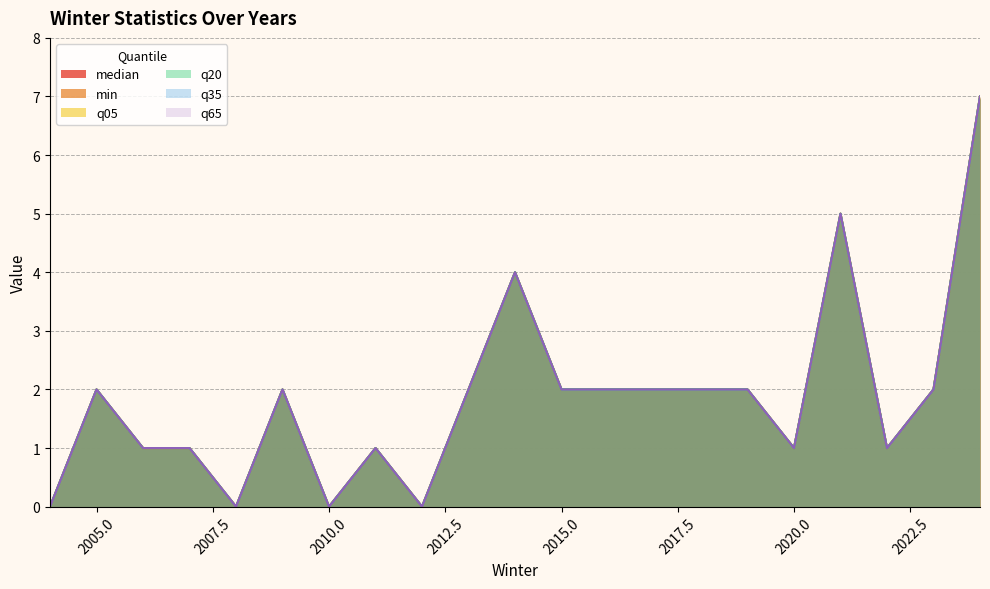

What value does the q05 series have at 2024?

7